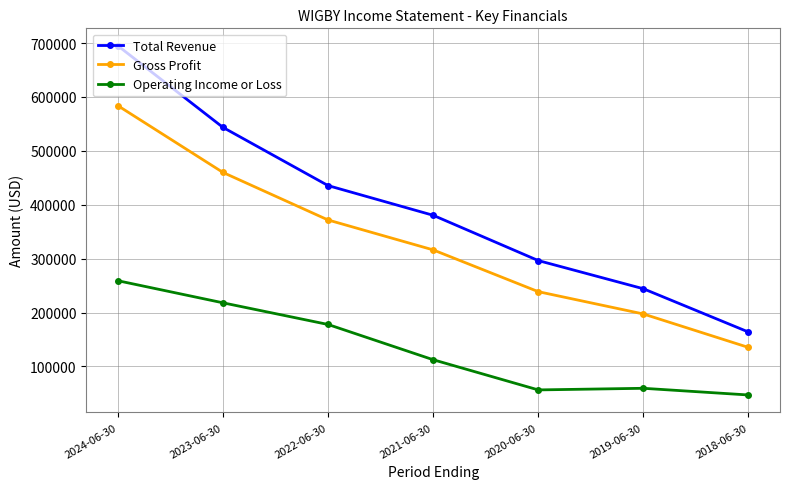

What is the difference between the second highest and second lowest values in the Operating Income or Loss series?

161600